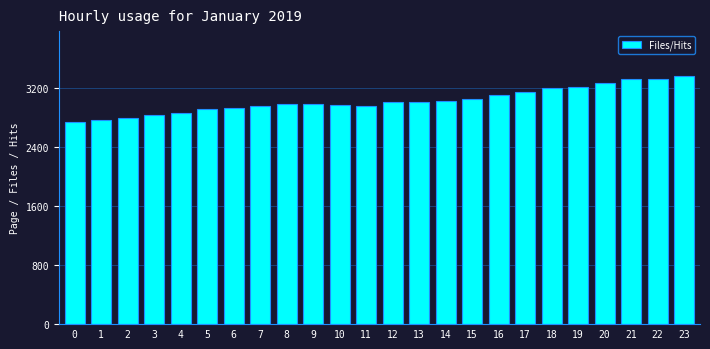

What is the minimum value shown in the chart?

2736